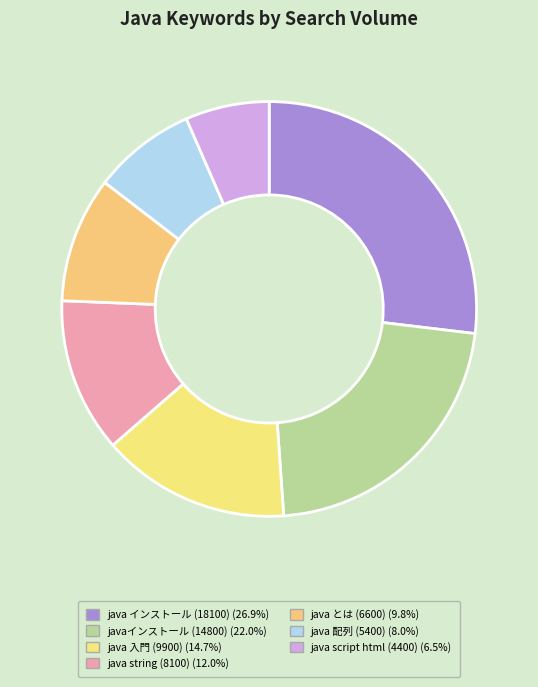

To the nearest percent, what is the difference between the largest and smallest slice percentages?

20%